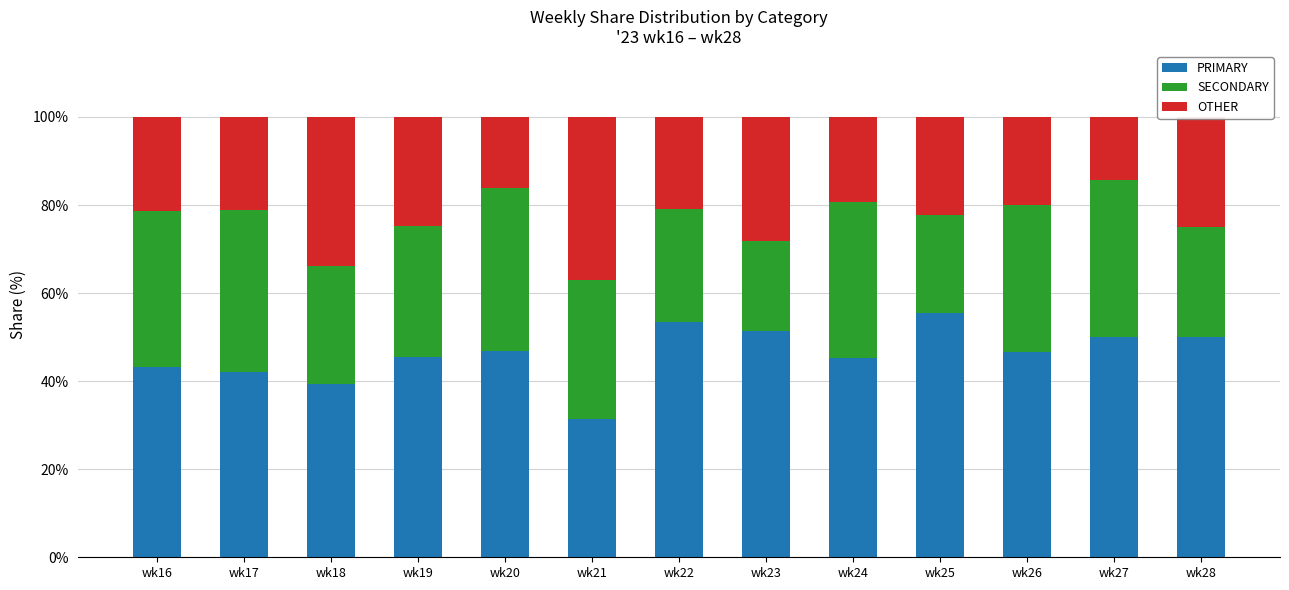

Which category has the lowest value in the PRIMARY series?

wk21